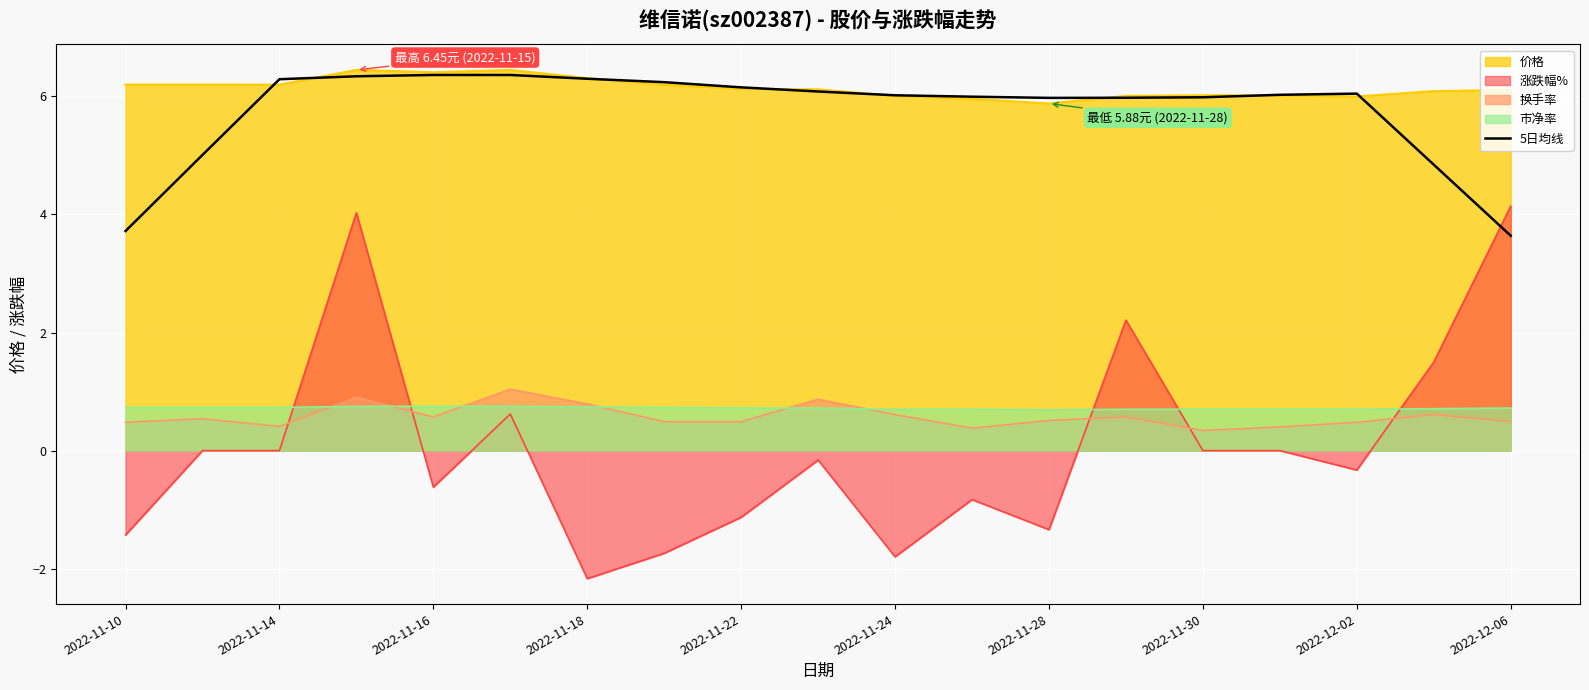

True or false: 市净率 and 5日均线 cross at least once.

False